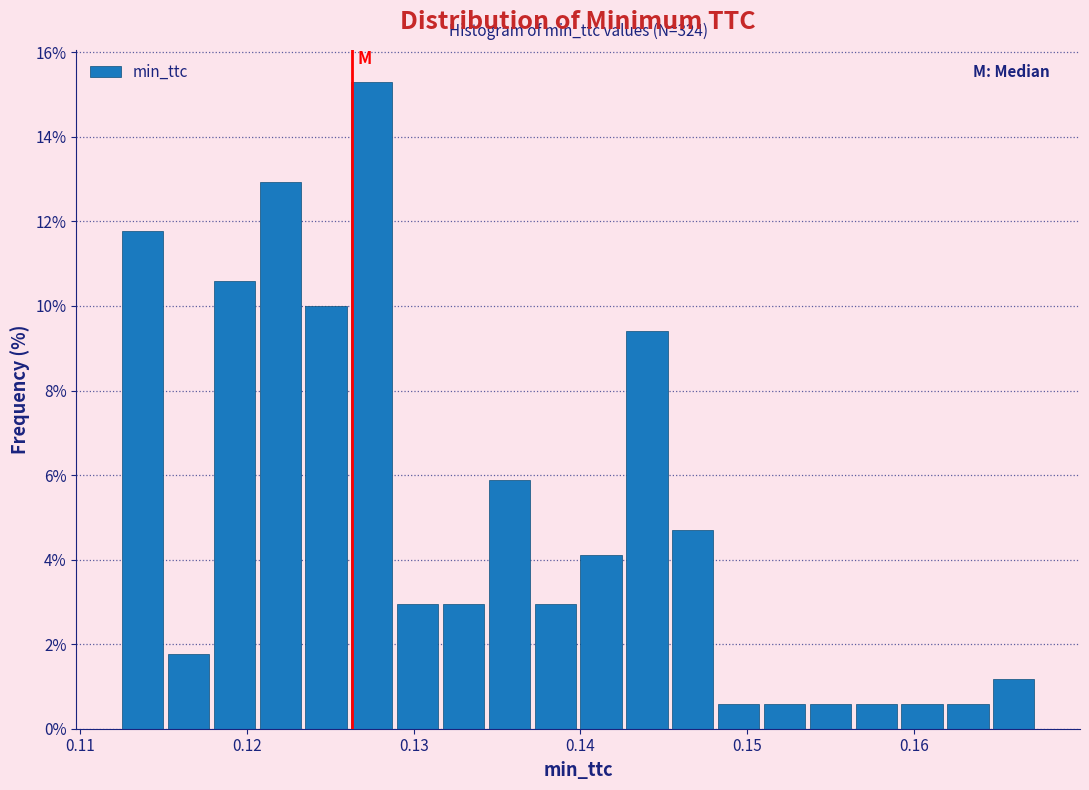

Around what value on the x-axis is the tallest bar? Give the approximate position of its centre, as read against the axis.

0.127